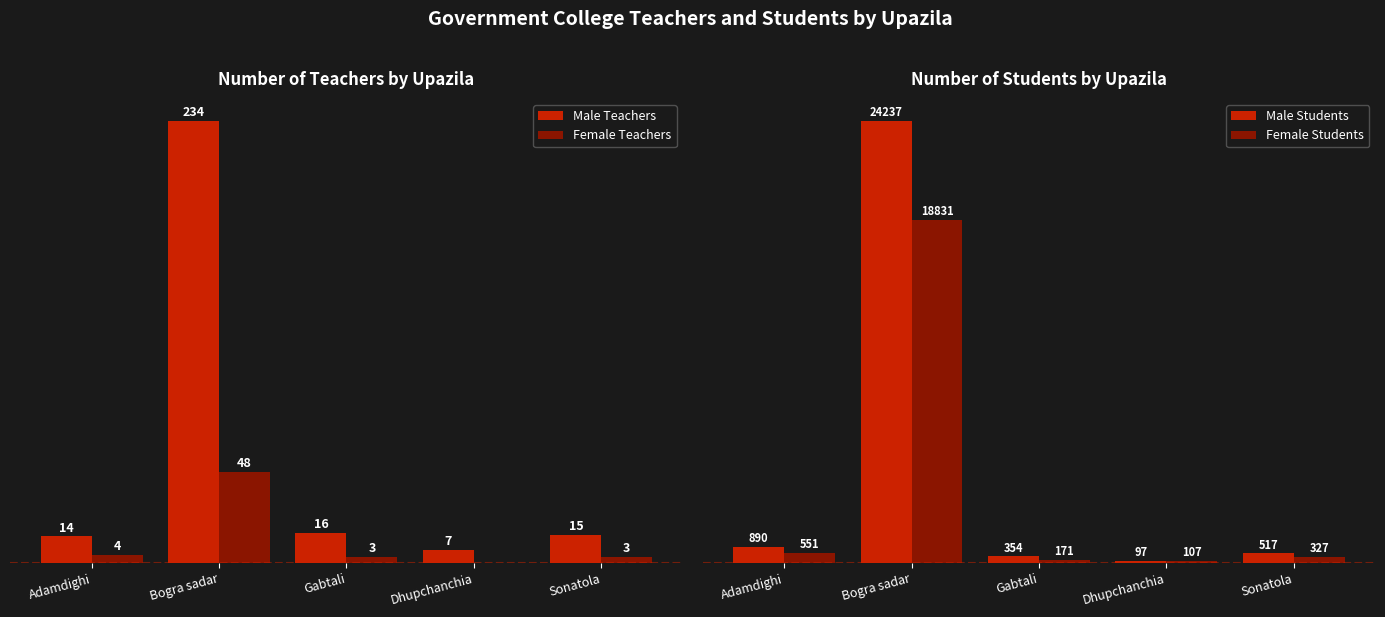

Where does the Female Students series first go above 327?

Adamdighi